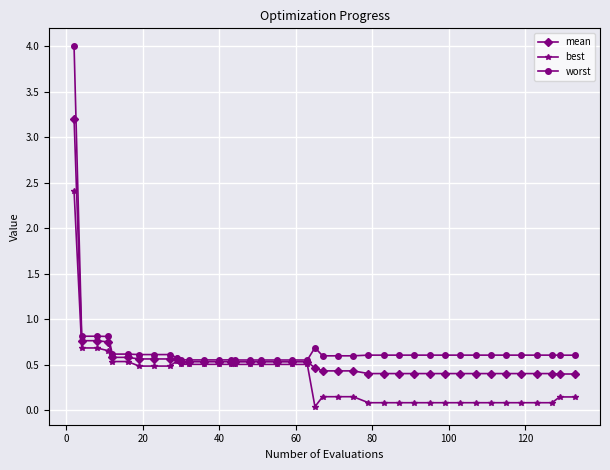

List the series in order of their peak value, lowest first.

best, mean, worst